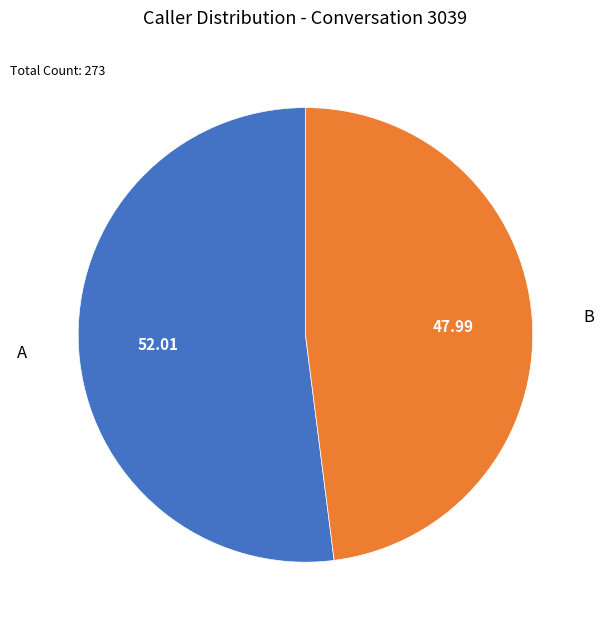

Is there a majority slice in this chart?

Yes